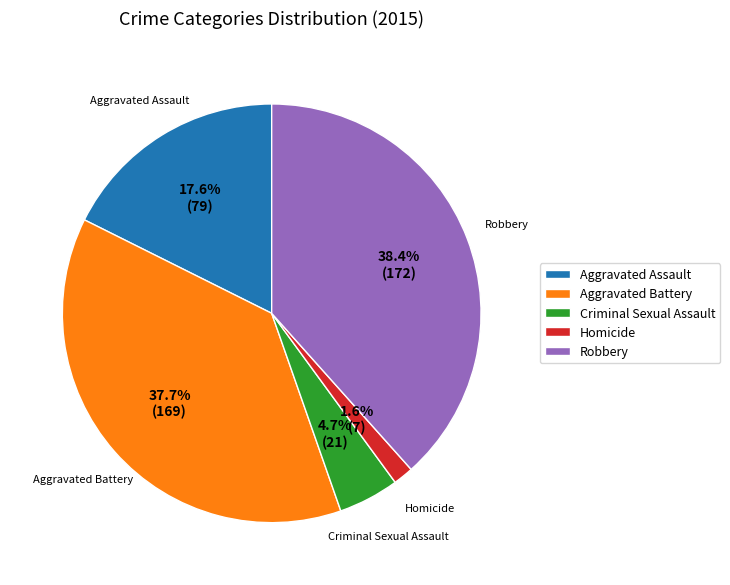

The Aggravated Battery slice represents 38% of the pie. True or false?

True